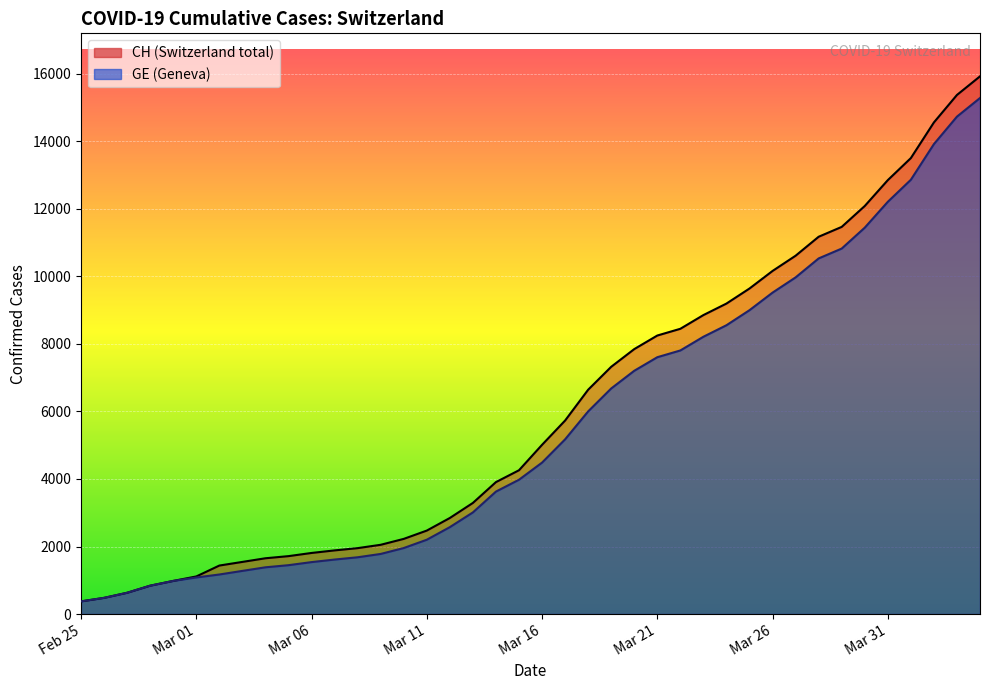

What is the average value of the CH series?

6053